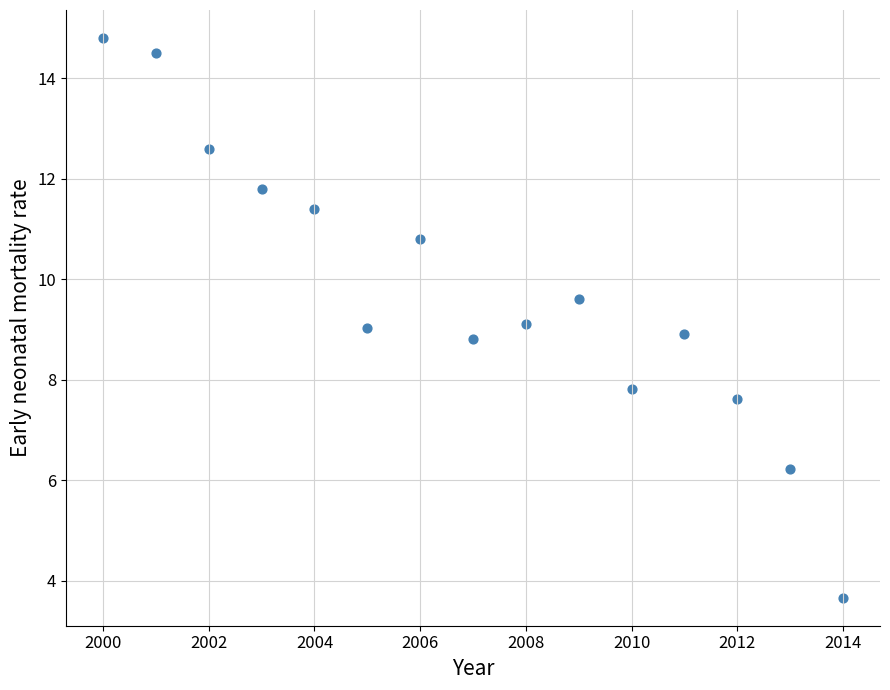

What is the range of X values (max minus min)?

14.0